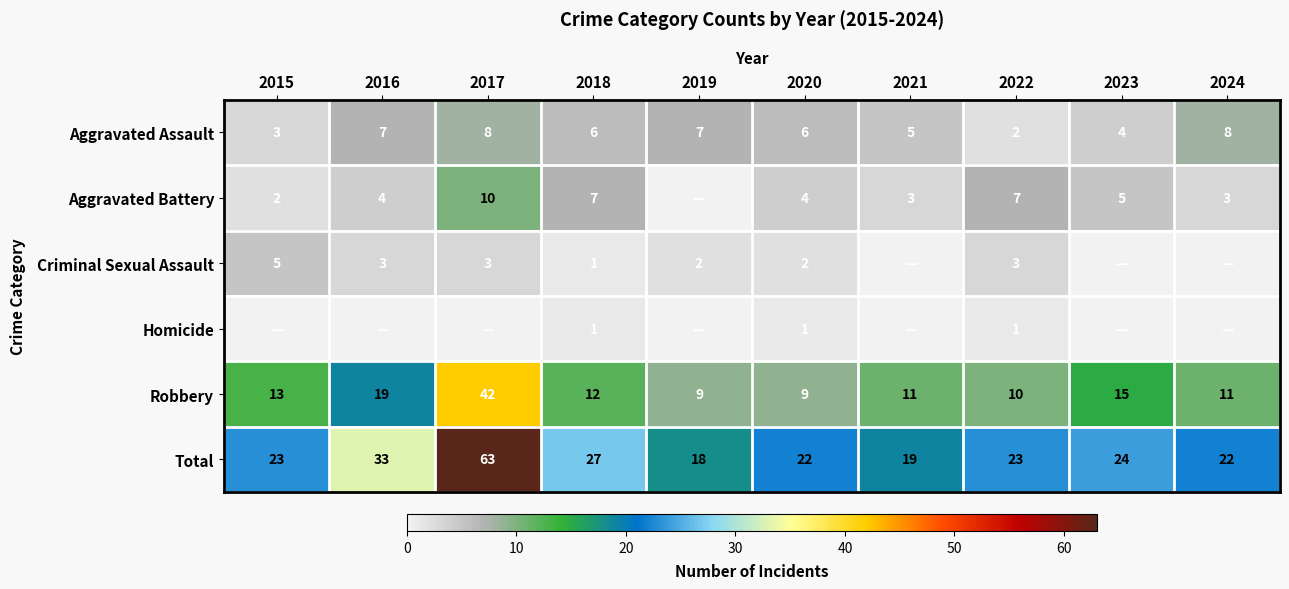

What is the average value of the Robbery series?

15